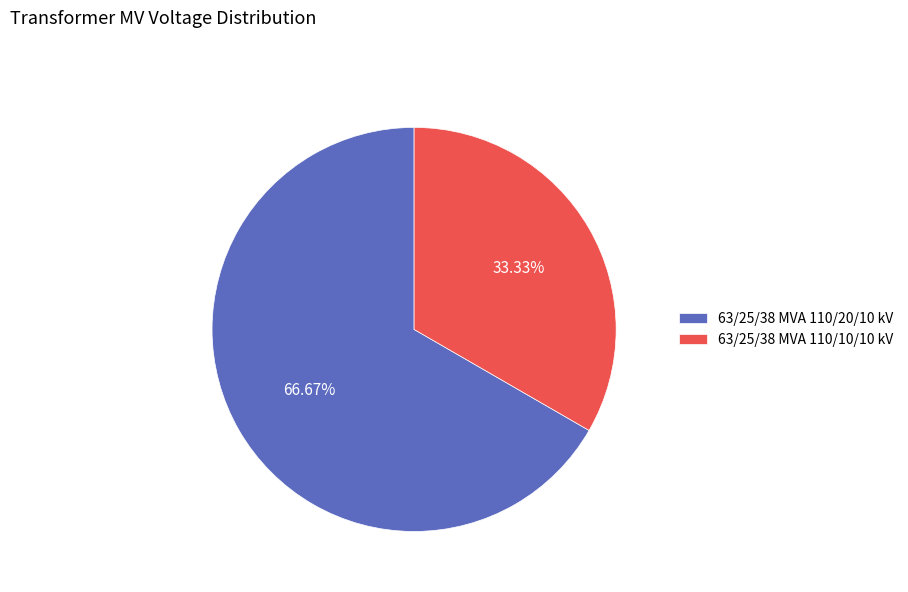

To the nearest percent, what portion does 63/25/38 MVA 110/20/10 kV represent?

67%